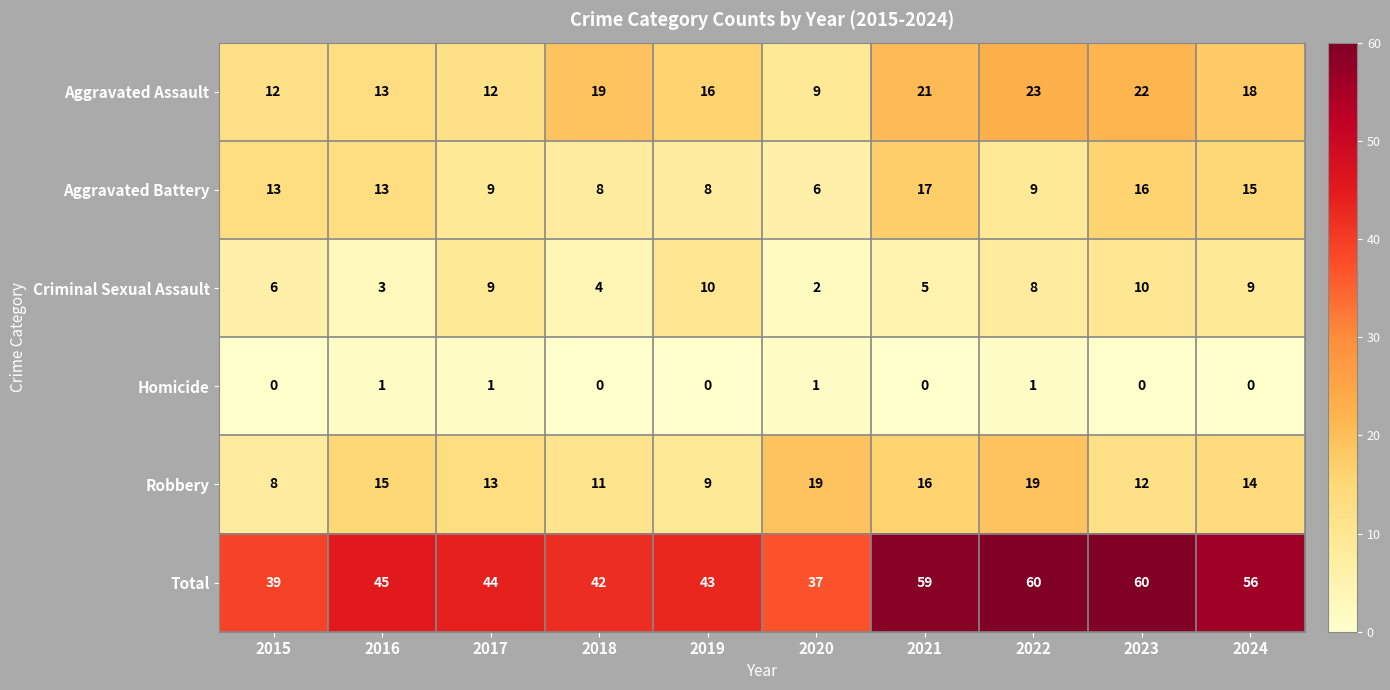

What is the greatest value displayed?

60